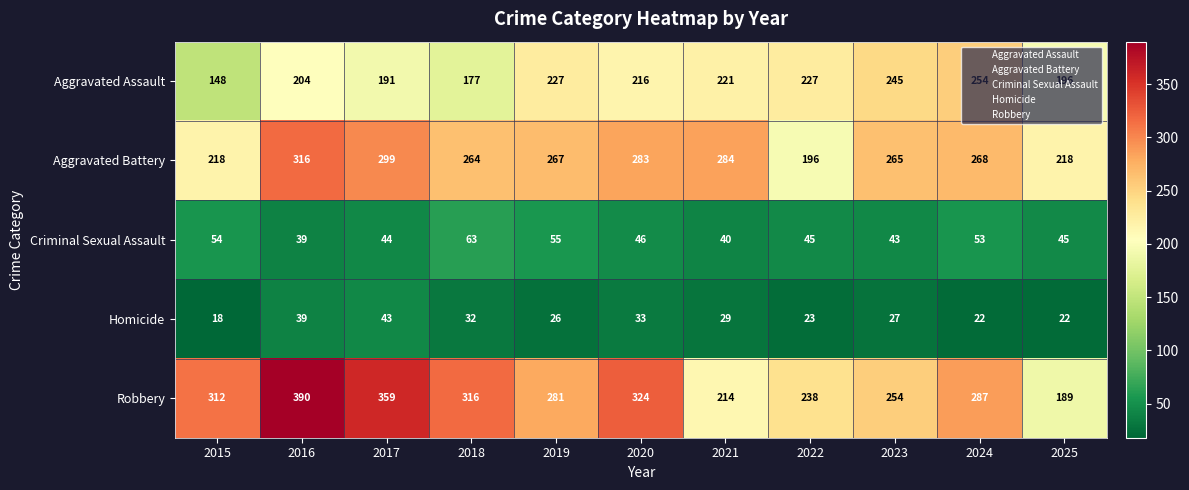

At how many categories does at least one series exceed 243?

9